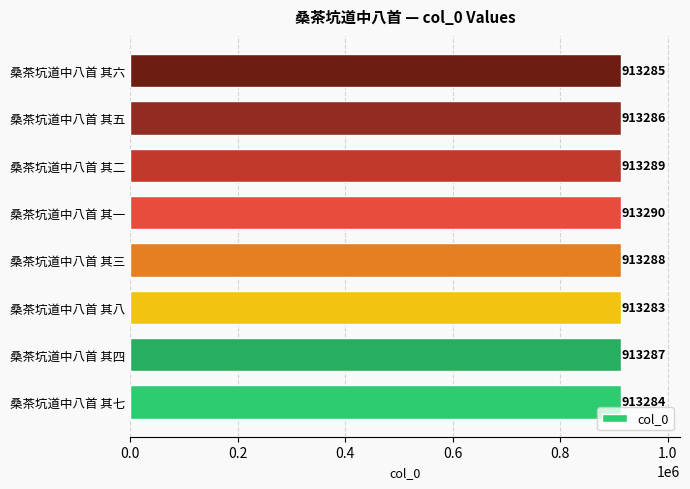

Reading top to bottom, transcribe all the data shown in this chart.

913285	913286	913289	913290	913288	913283	913287	913284